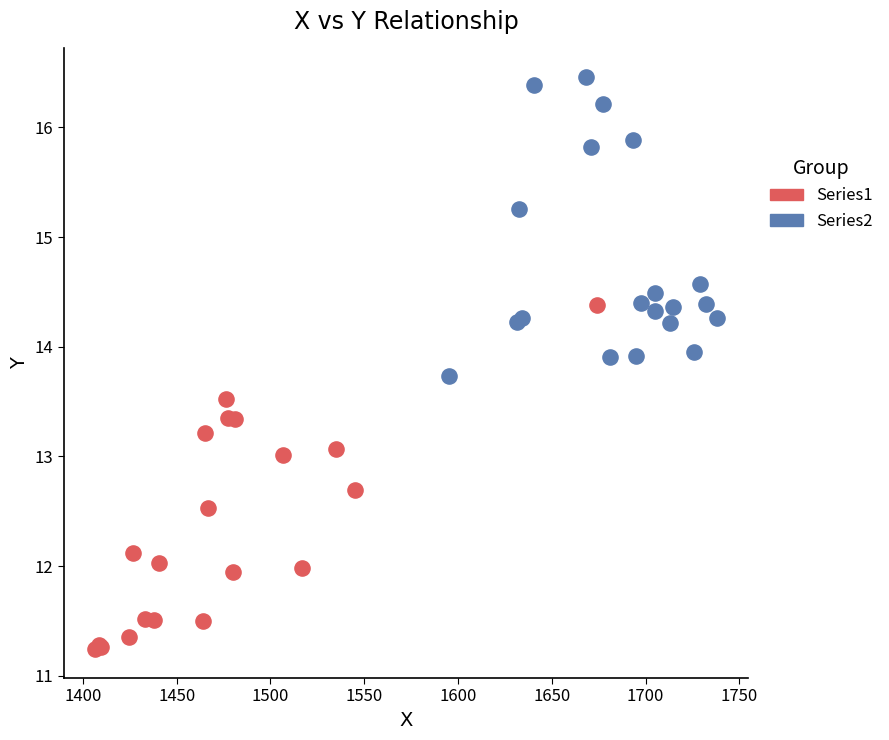

Which series contains the lowest Y value?

Series1